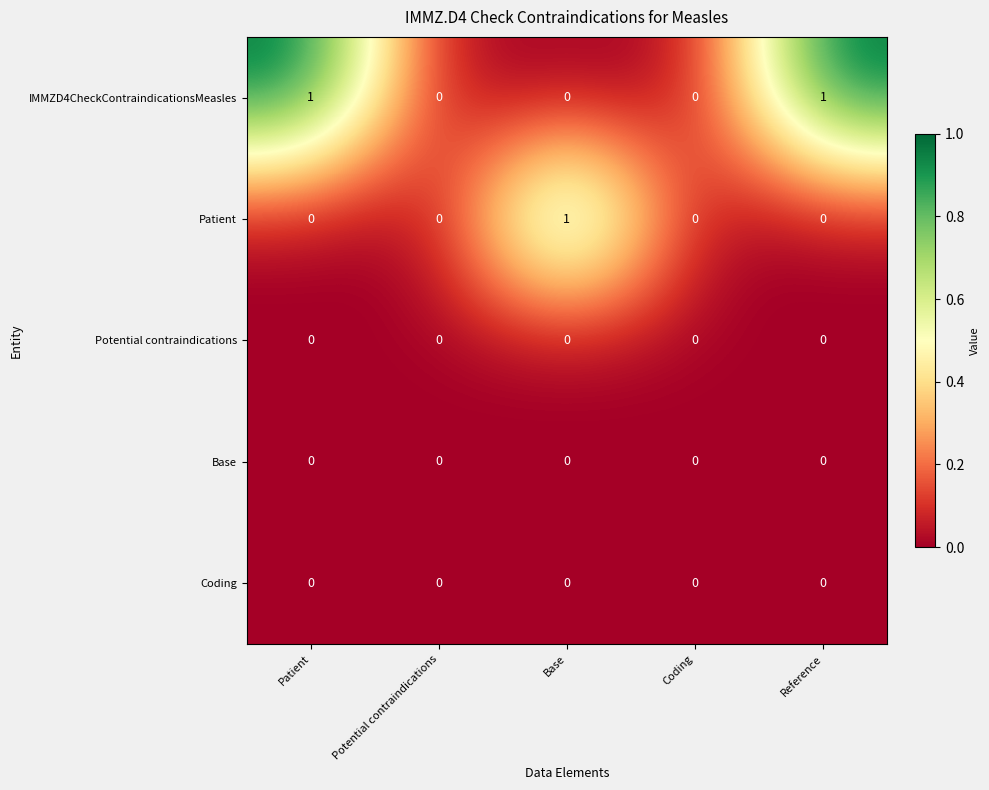

Which series has the largest total across all categories?

IMMZD4CheckContraindicationsMeasles